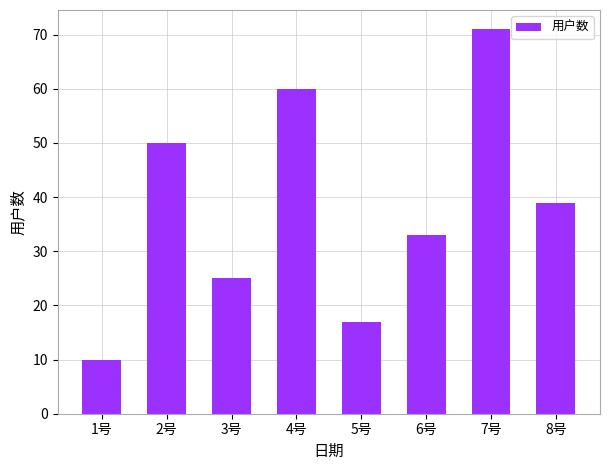

Does the chart contain stacked bars?

No